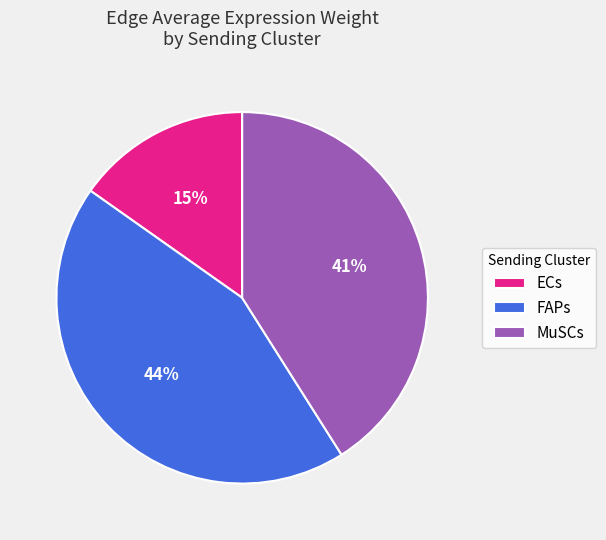

Combined, do FAPs and ECs account for over 50%?

Yes